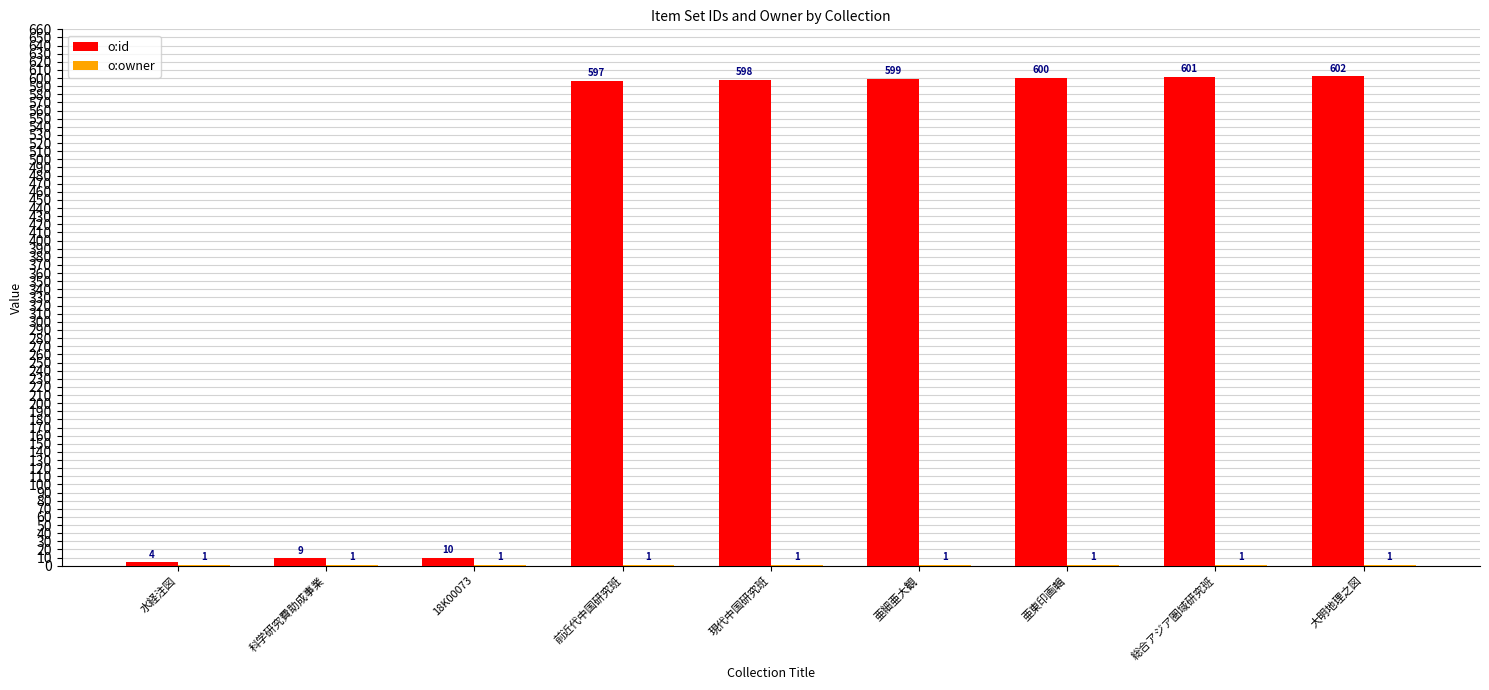

Which series has the largest total across all categories?

o:id